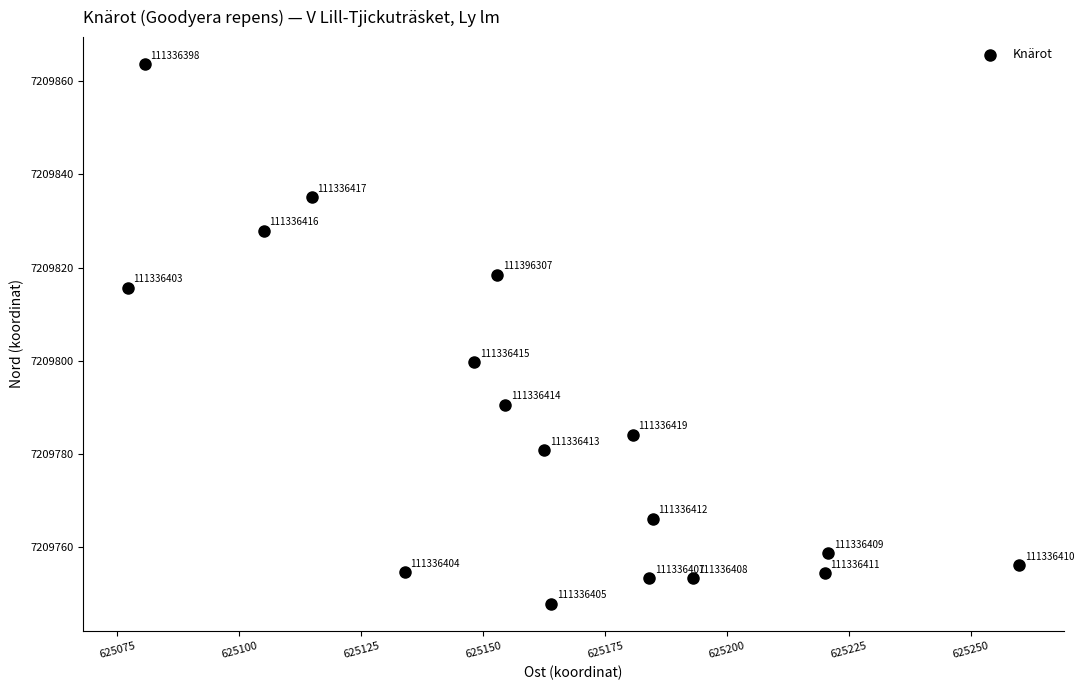

What is the range of X values (max minus min)?

182.8